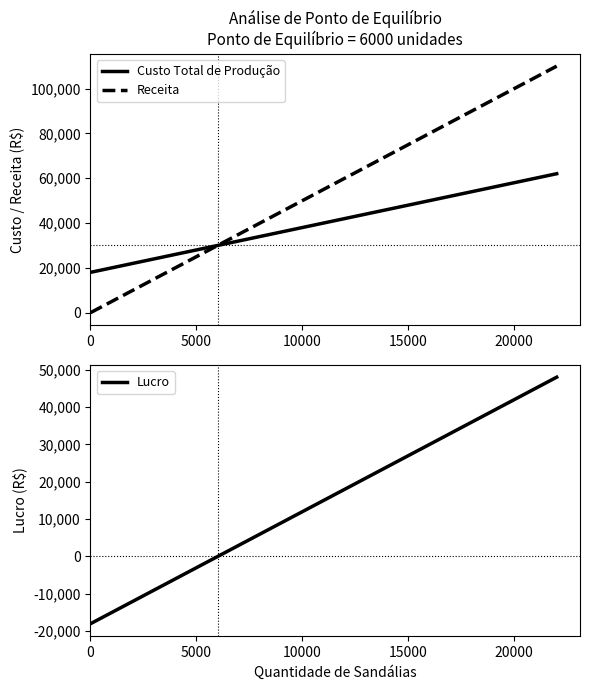

What is the highest value of the Receita series?

110000